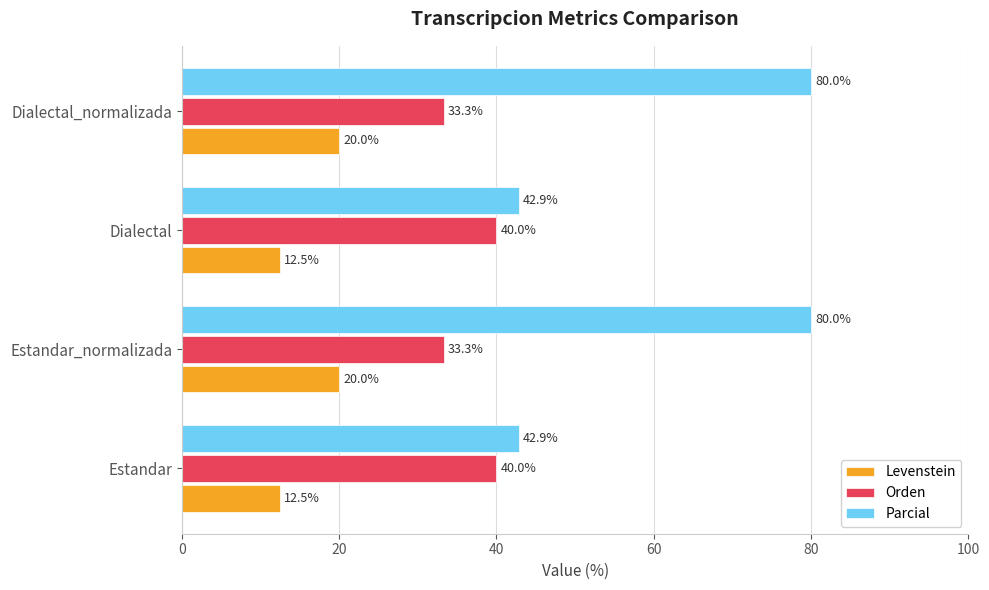

Which series has the largest total across all categories?

Parcial